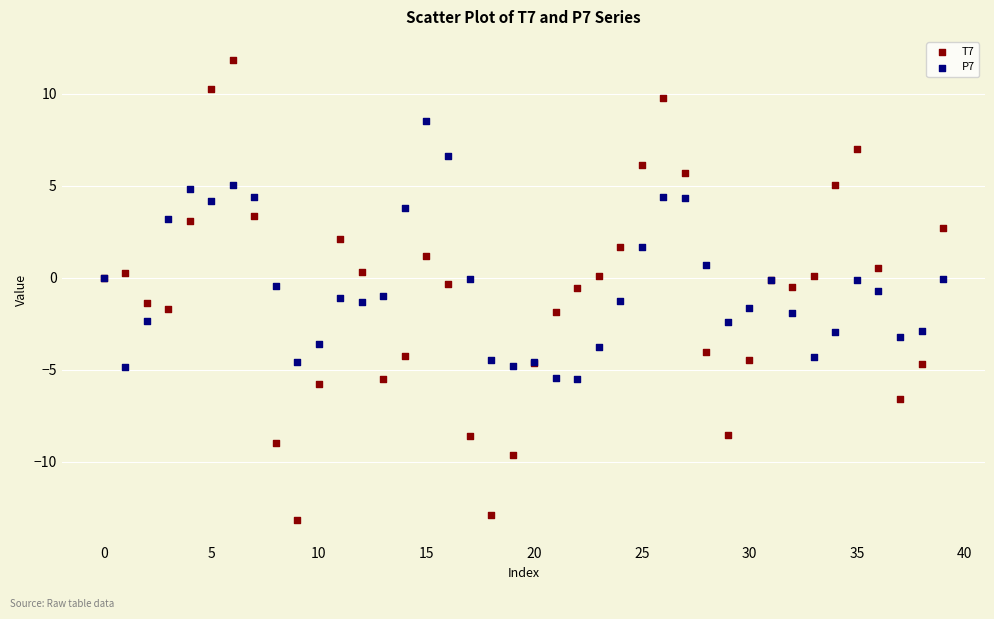

What are all the series names shown in the legend?

T7, P7